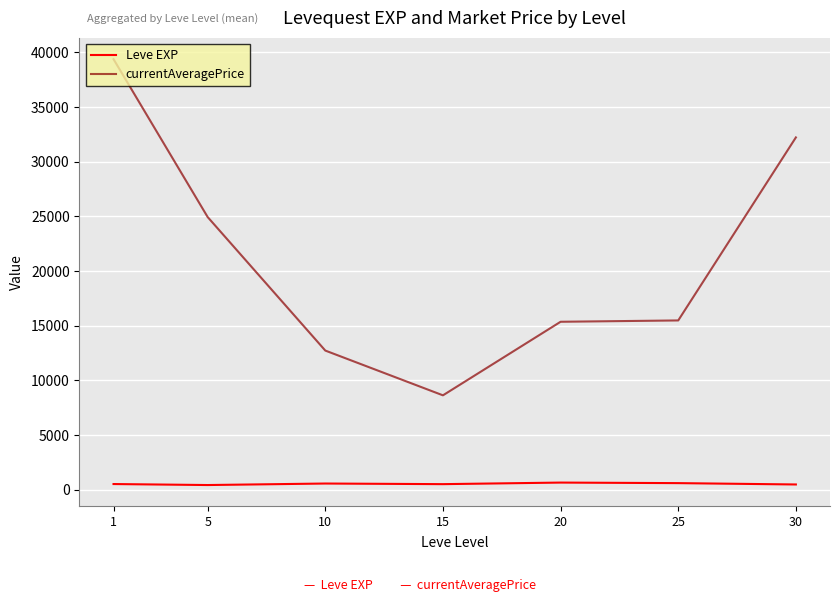

True or false: Leve EXP and currentAveragePrice intersect in this chart.

False